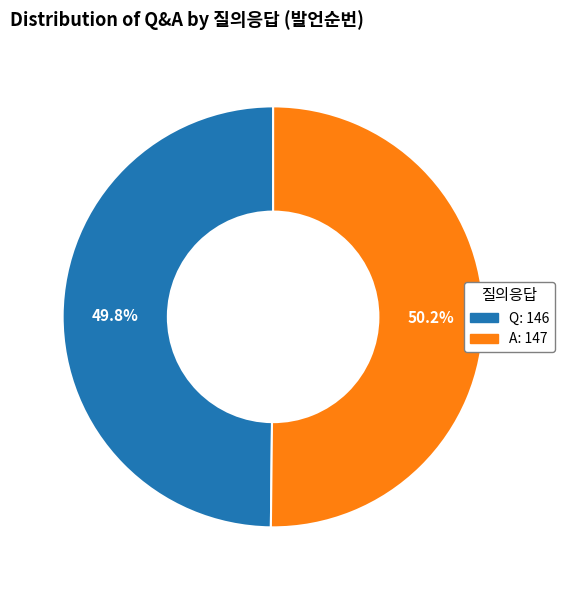

Is there a majority slice in this chart?

Yes